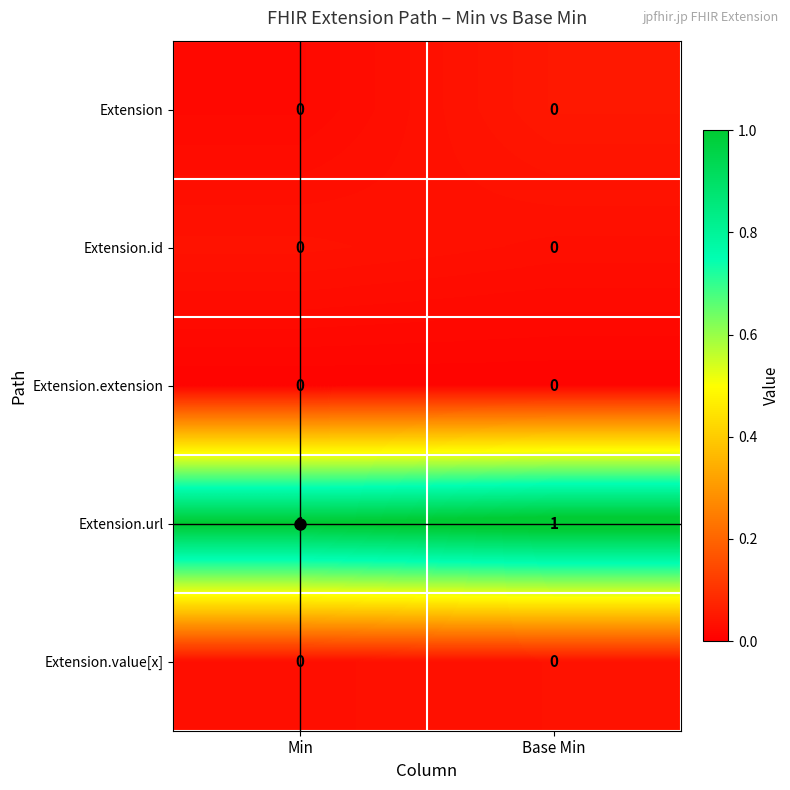

The value of Extension.url at Min is 1. True or false?

True